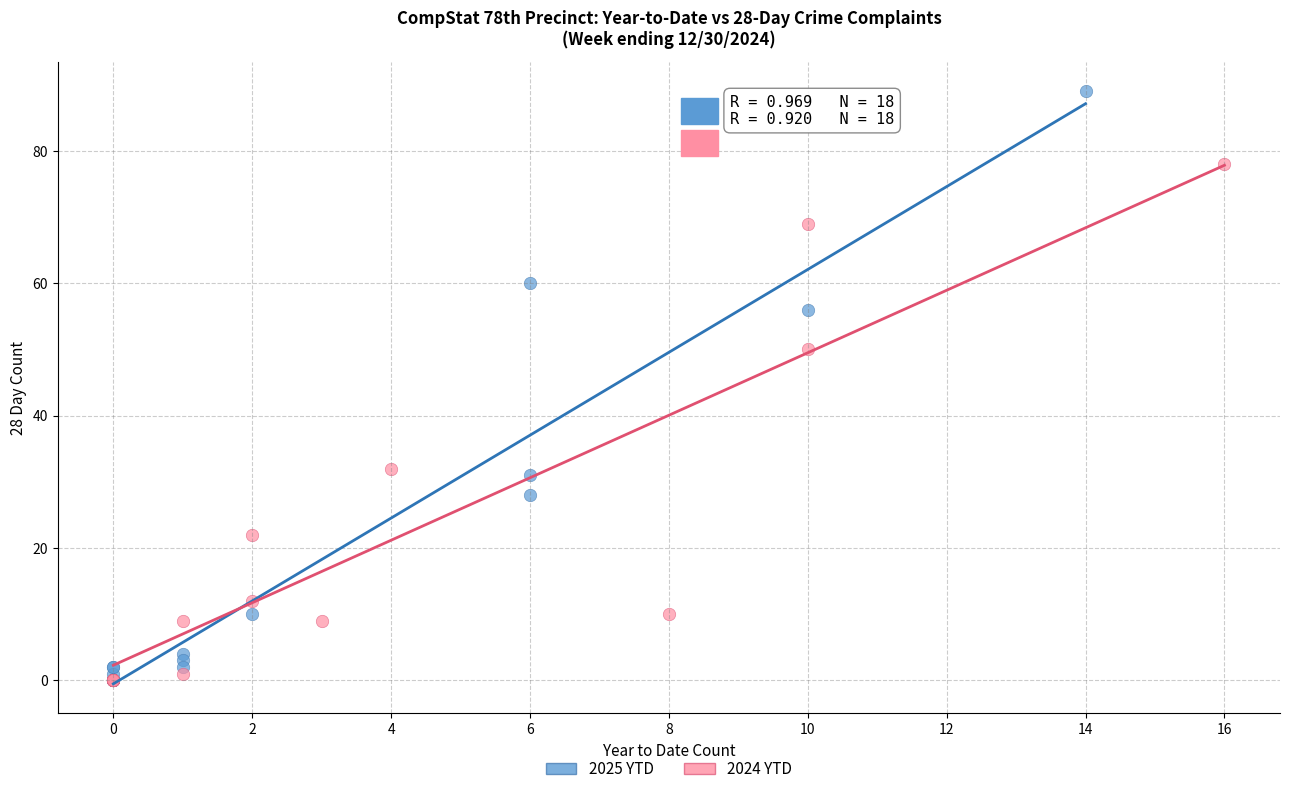

Which series has the largest Y range (max minus min)?

2025 YTD